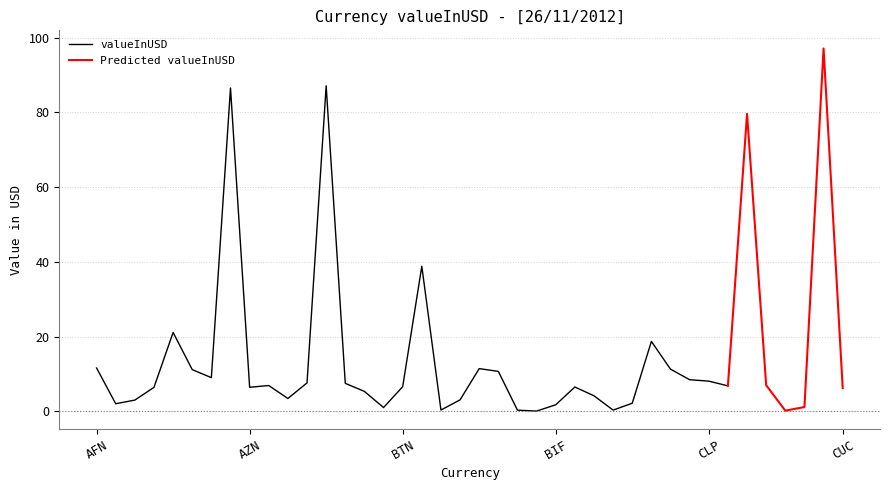

What is the highest value of the valueInUSD series?

87.1